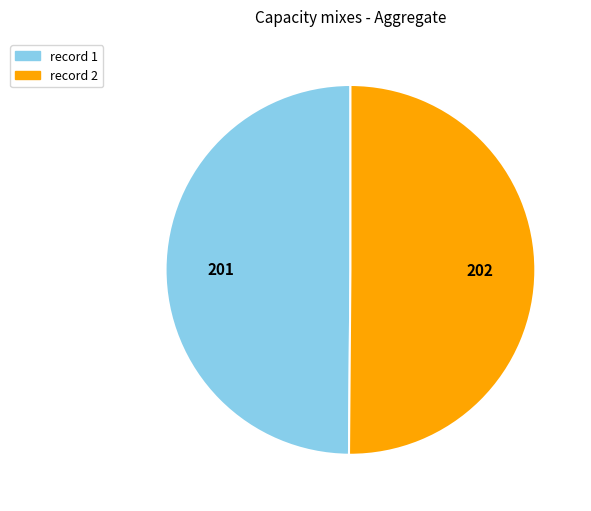

How many segments does this pie chart have?

2